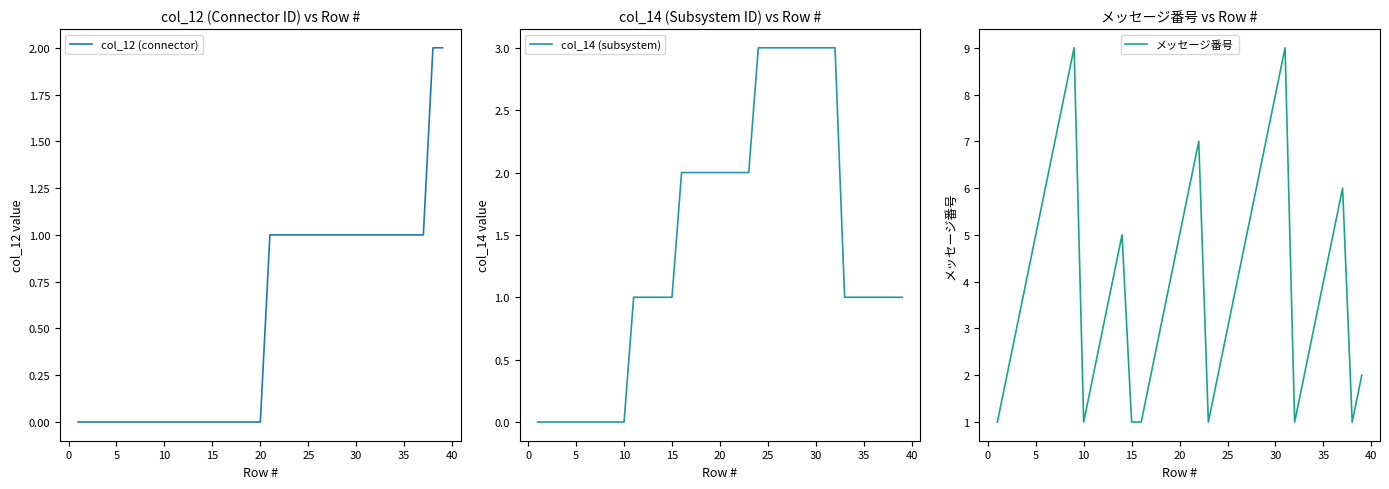

What is the difference between the second highest and minimum values in the メッセージ番号 series?

8